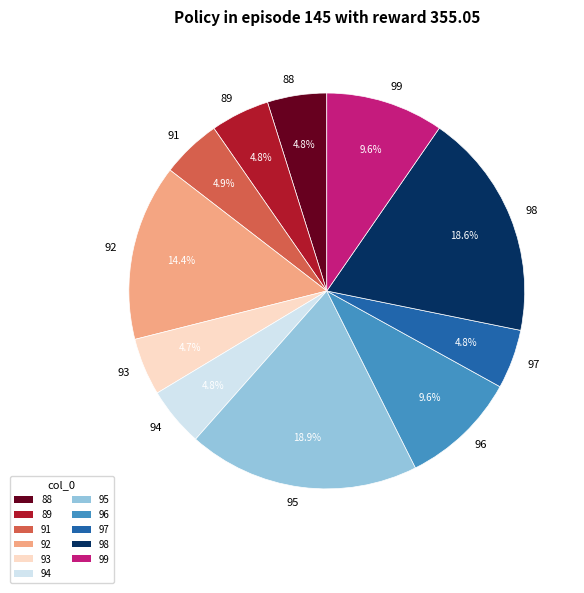

Approximately how many times larger is the value at 95 compared to 96?

2.0